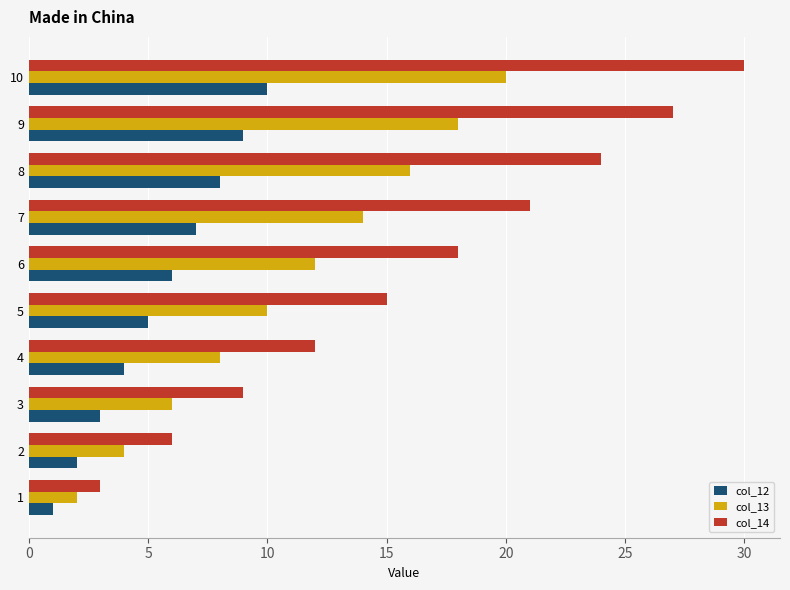

The value of col_13 at 1 is 3. True or false?

False